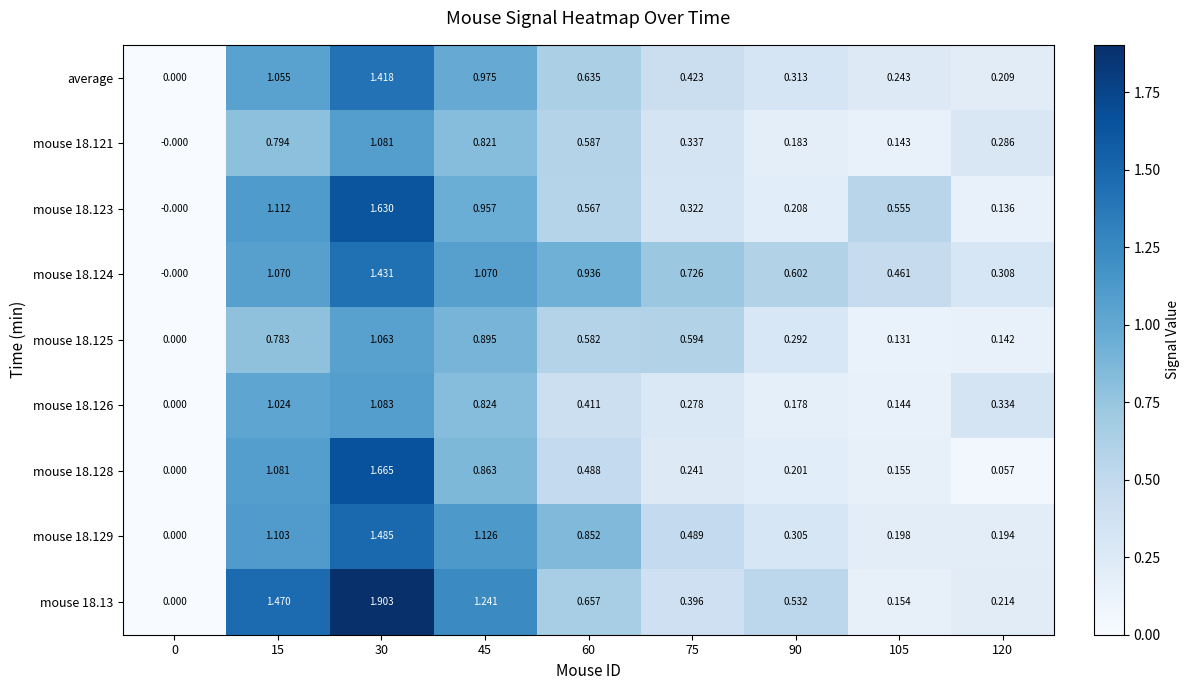

At which category is the sum across all series the highest?

30